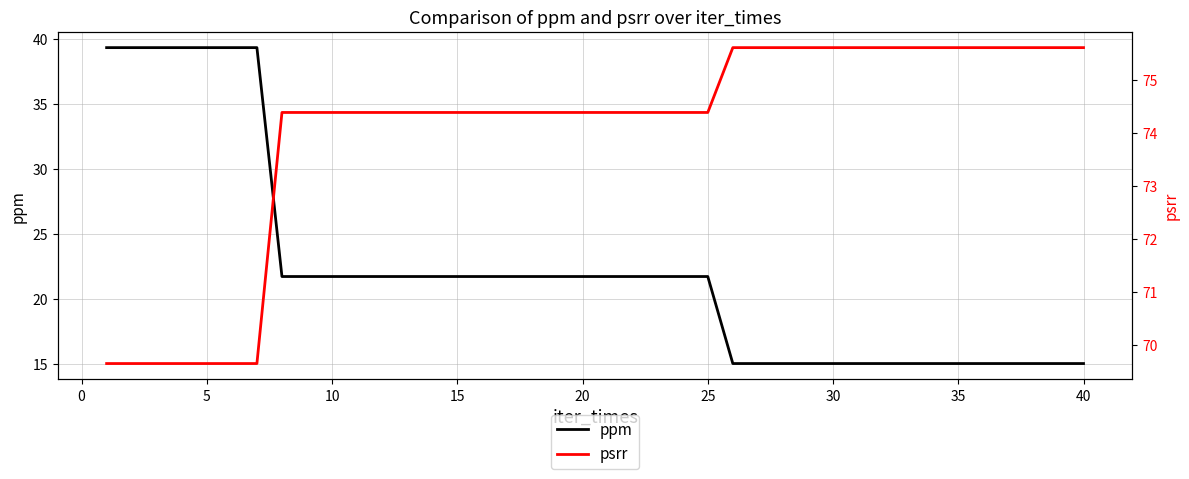

What is the greatest value displayed?

75.6